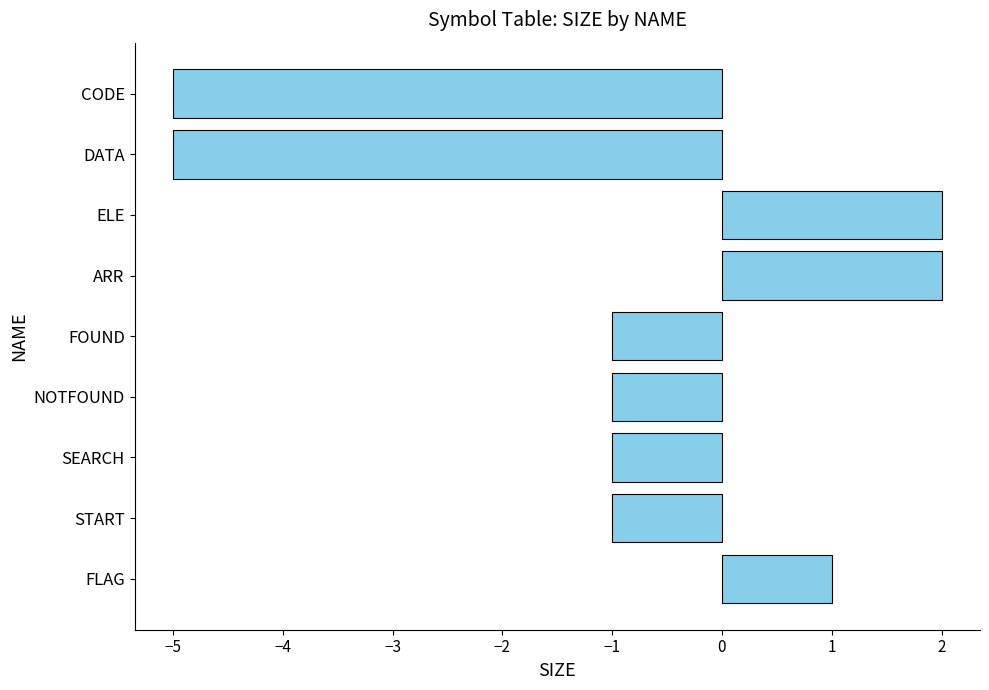

How many positive values are there?

3